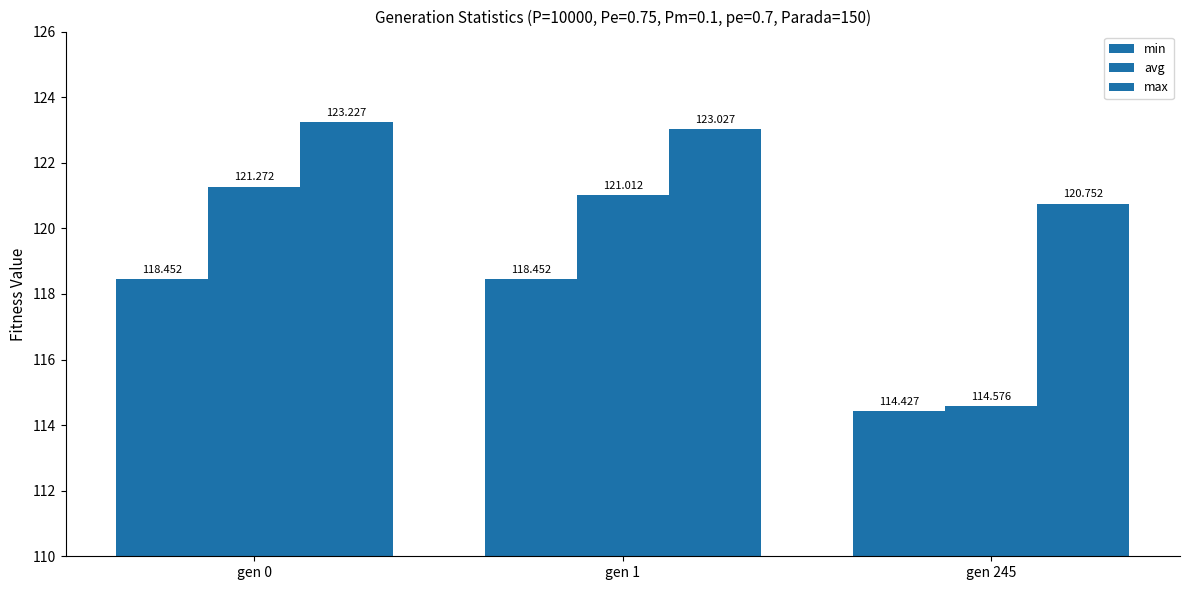

How many bars are there in each group?

3